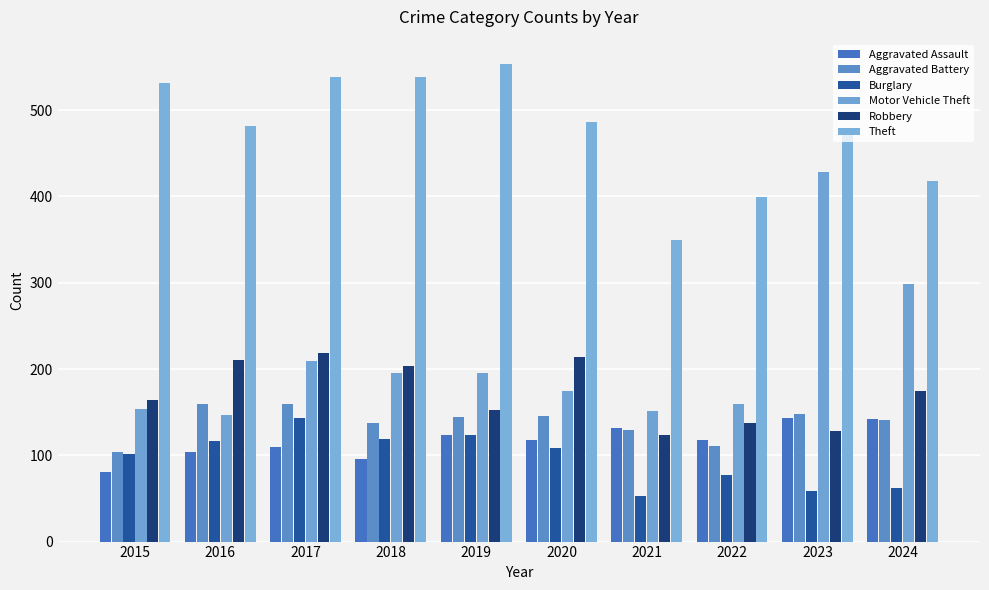

How many bars are there in total?

60